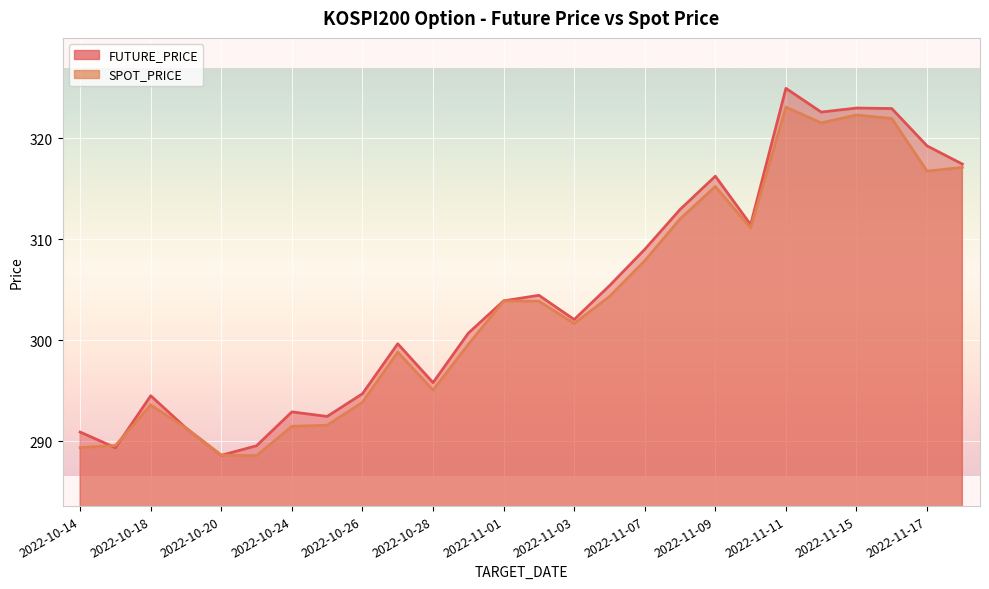

At how many categories does at least one series exceed 322?

4